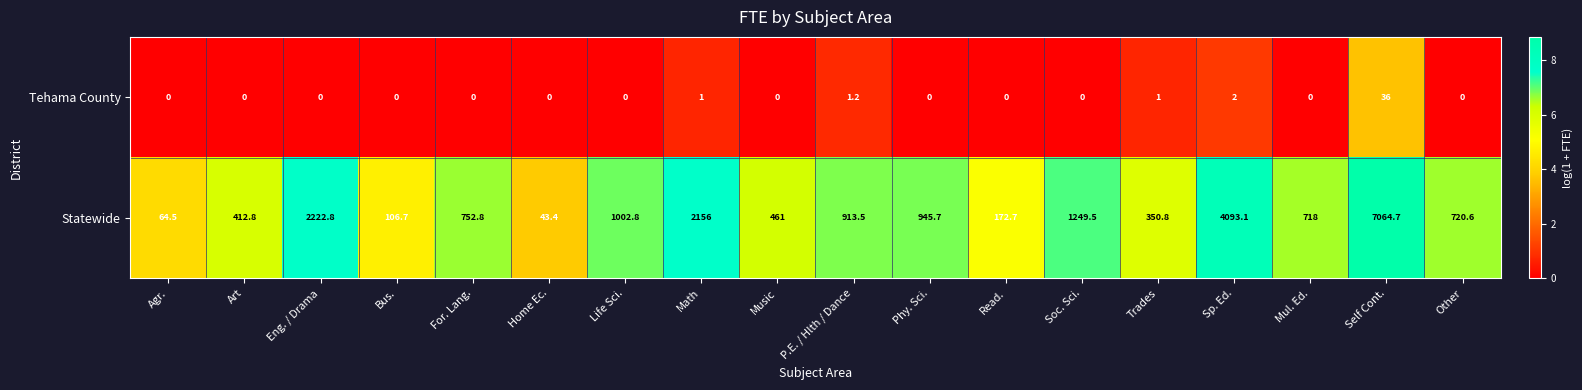

Which series changed the most between Art and Math?

Statewide